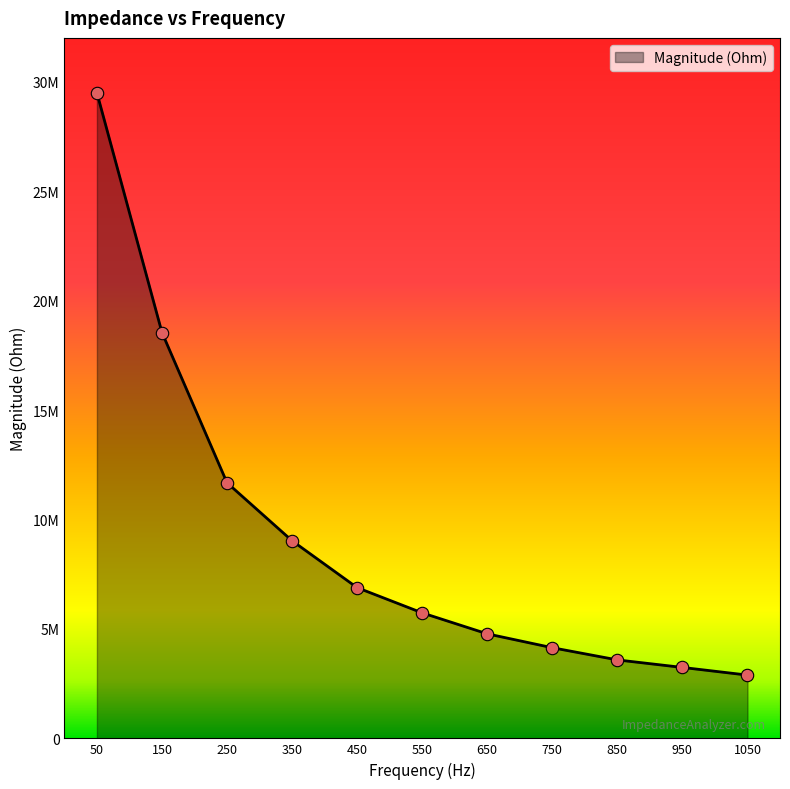

Does the chart have visible grid lines?

No